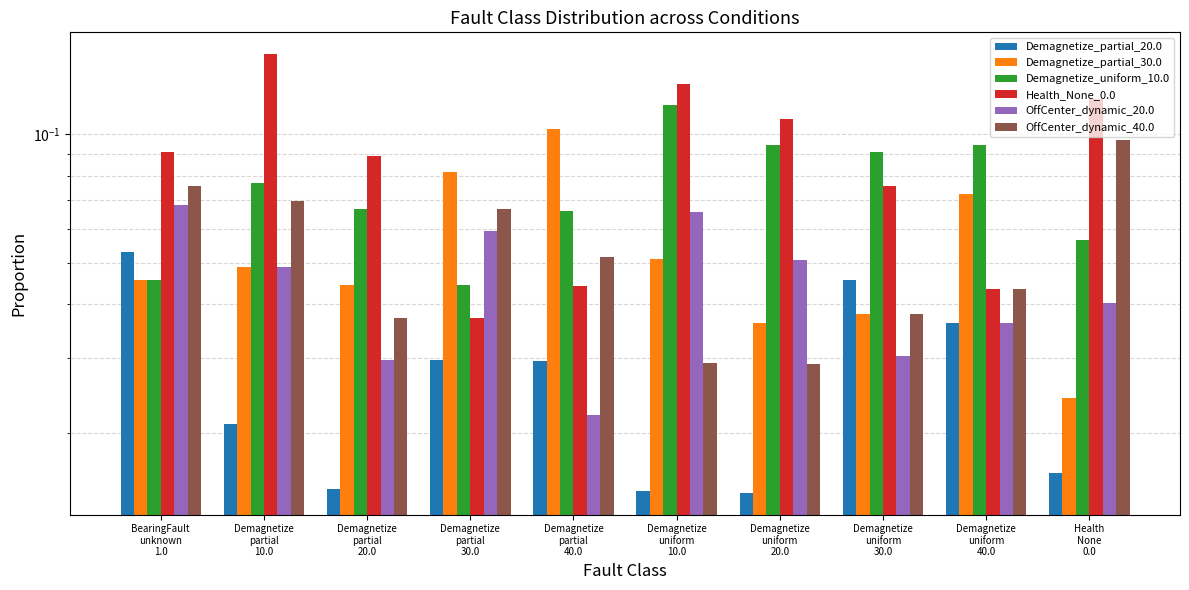

Reading right to left, transcribe all the data shown in this chart.

Demagnetize_partial_20.0: 0.0	0.0	0.0	0.0	0.0	0.0	0.0	0.0	0.0	0.1
Demagnetize_partial_30.0: 0.0	0.1	0.0	0.0	0.1	0.1	0.1	0.0	0.0	0.0
Demagnetize_uniform_10.0: 0.1	0.1	0.1	0.1	0.1	0.1	0.0	0.1	0.1	0.0
Health_None_0.0: 0.1	0.0	0.1	0.1	0.1	0.0	0.0	0.1	0.2	0.1
OffCenter_dynamic_20.0: 0.0	0.0	0.0	0.1	0.1	0.0	0.1	0.0	0.0	0.1
OffCenter_dynamic_40.0: 0.1	0.0	0.0	0.0	0.0	0.1	0.1	0.0	0.1	0.1